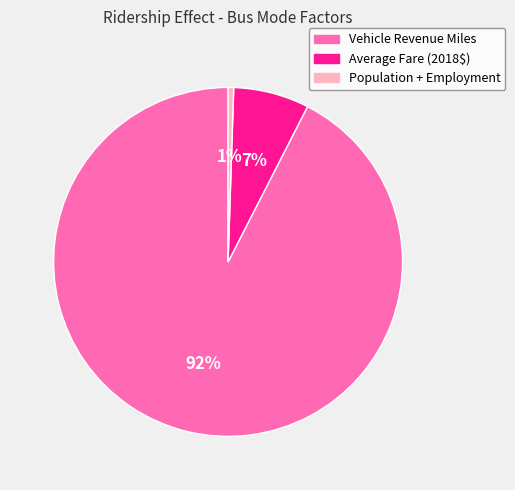

Is it true that Population + Employment is 11% of the pie?

False